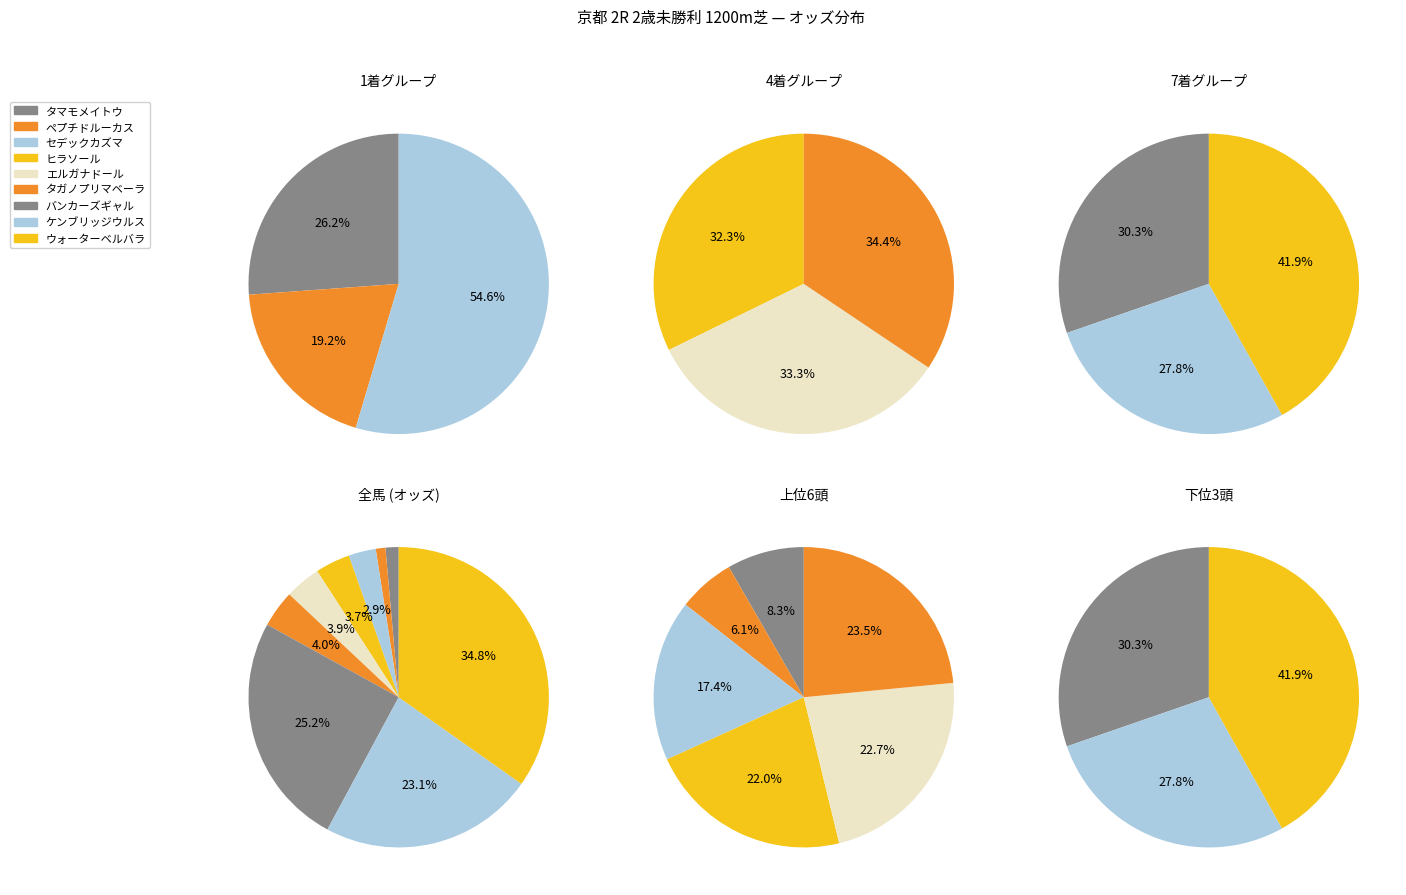

Is it true that タマモメイトウ is 7% of the pie?

False